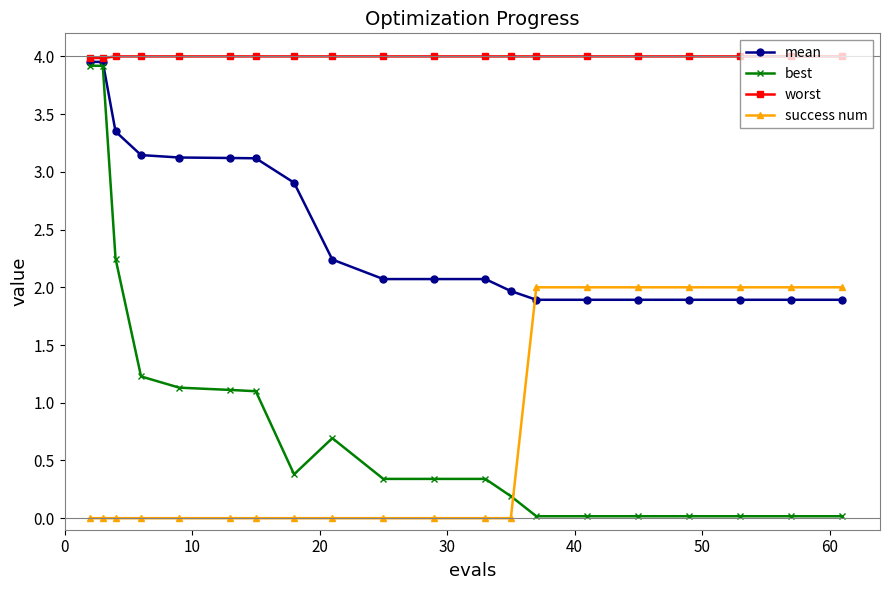

Does the chart display data point markers on the line(s)?

Yes